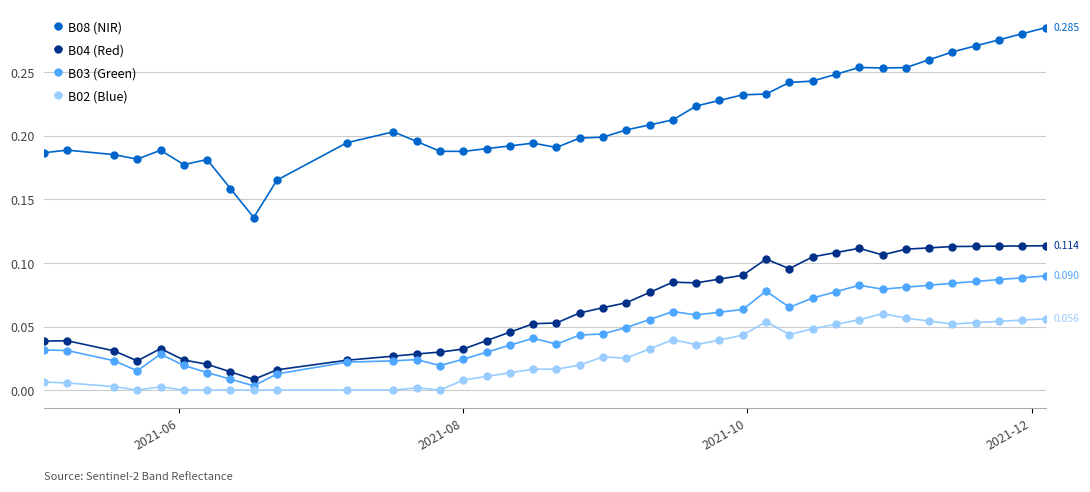

True or false: B02 (Blue) and B04 (Red) intersect in this chart.

False